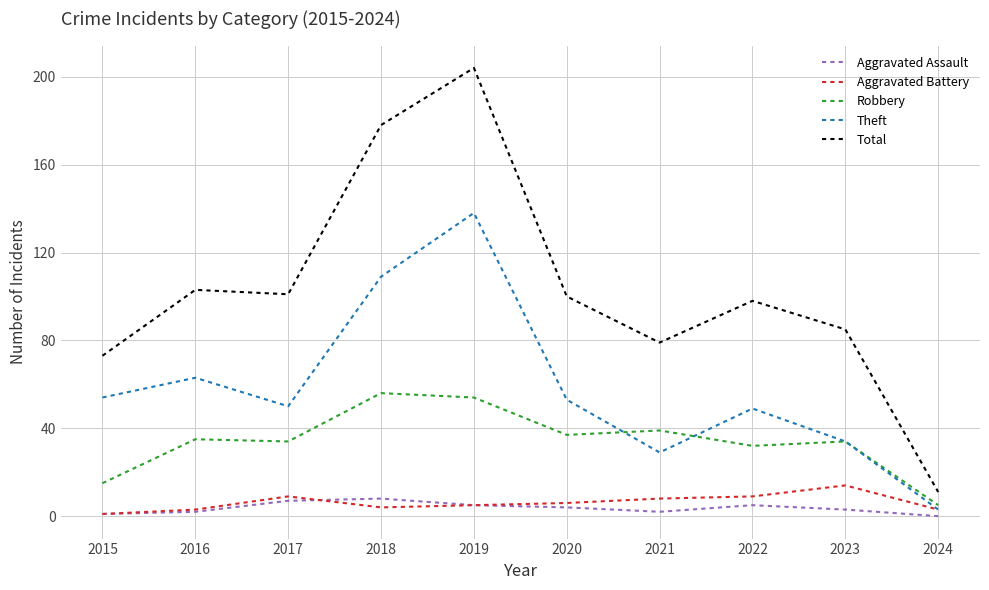

What is the difference between the Aggravated Battery values at 2019 and 2016?

2